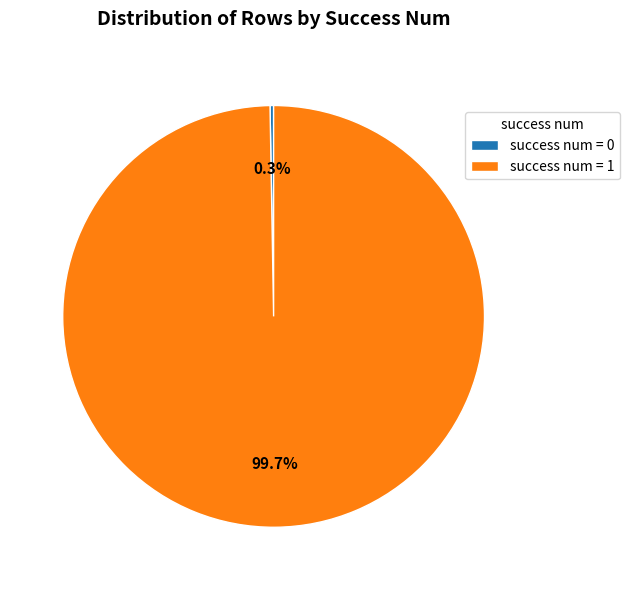

What is the largest slice in the pie chart?

success num = 1